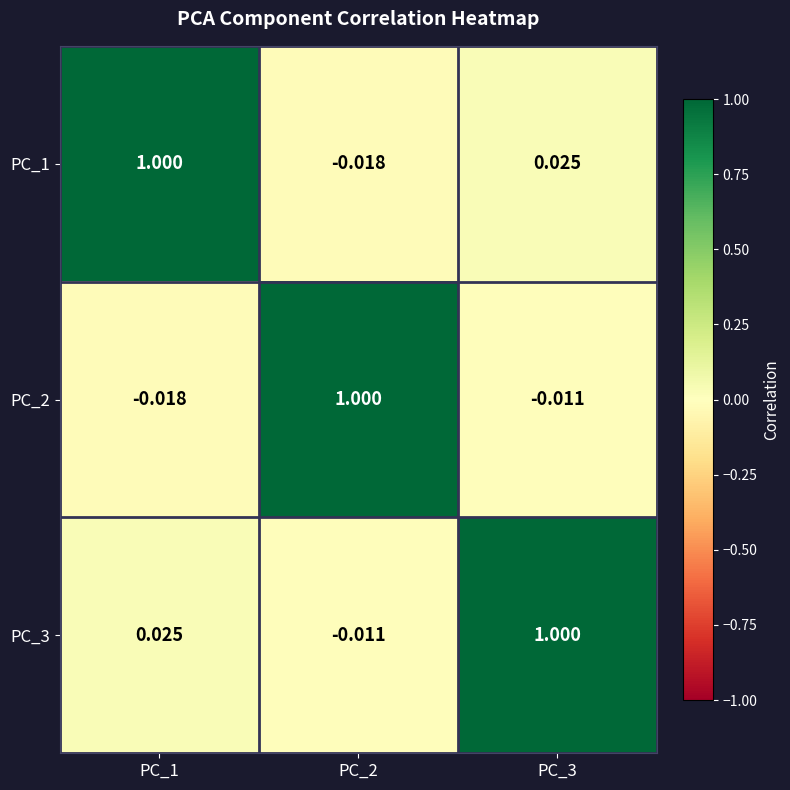

Rank the series at PC_1 from lowest to highest value.

PC_2, PC_3, PC_1